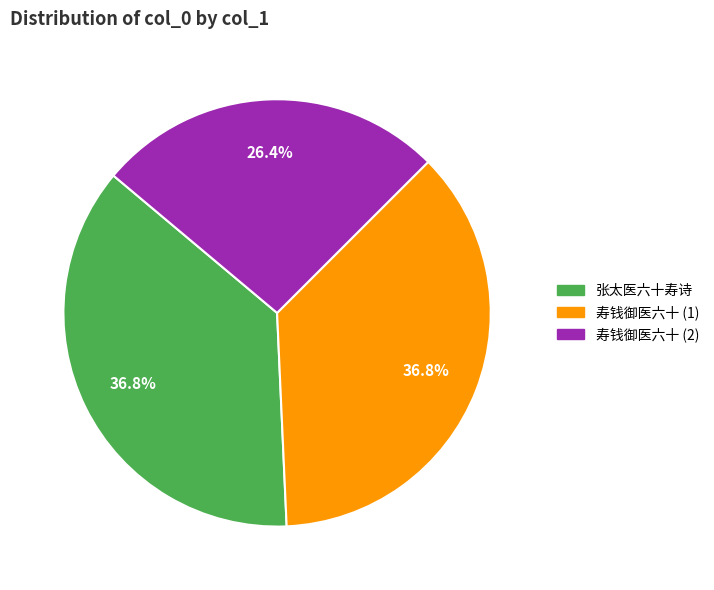

Is there any slice that represents more than half of the pie?

No